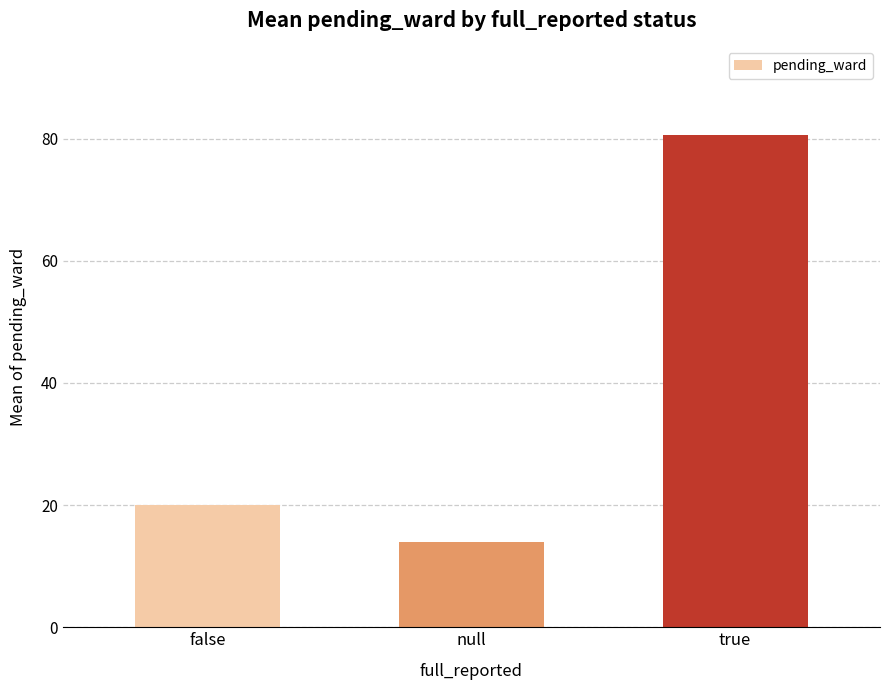

Approximately how many times larger is the value at true compared to null?

5.8